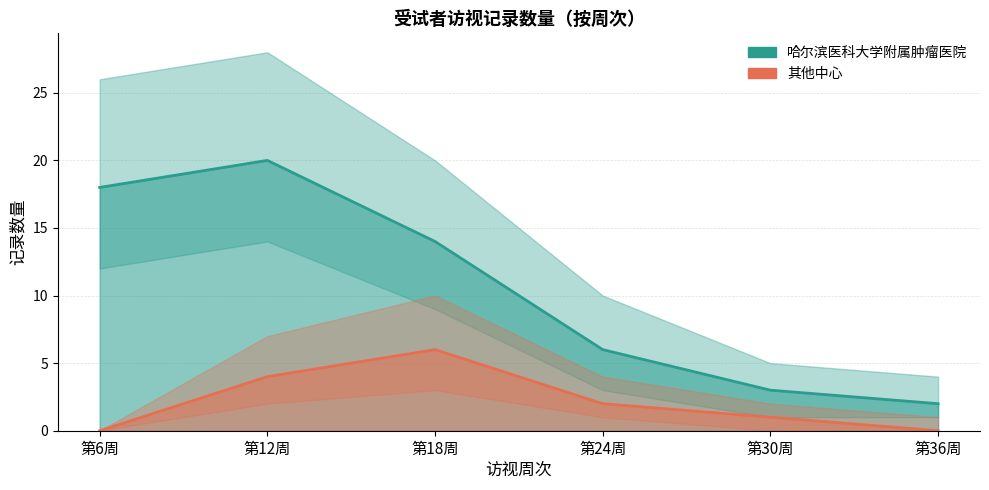

At which label is 其他中心 (趋势) closest to 3?

第12周